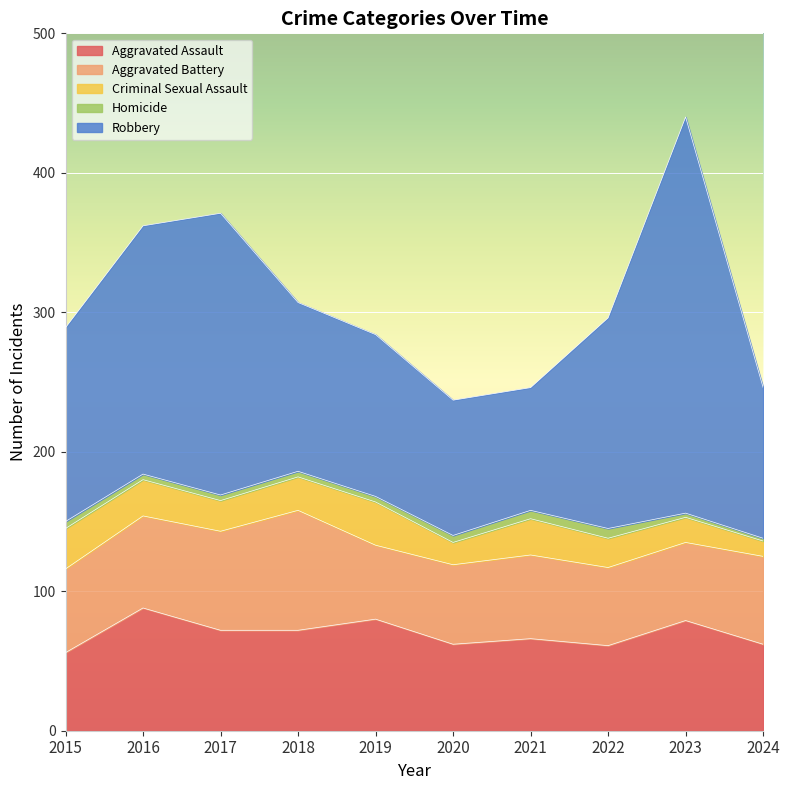

What is the maximum value shown in the chart?

284